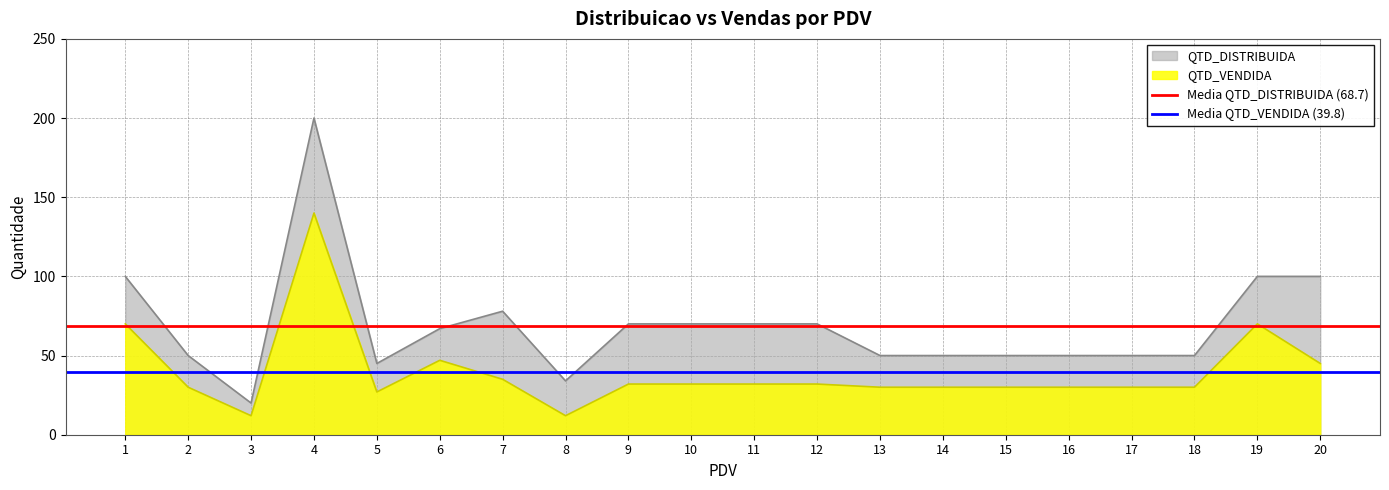

True or false: QTD_DISTRIBUIDA and QTD_VENDIDA cross at least once.

False